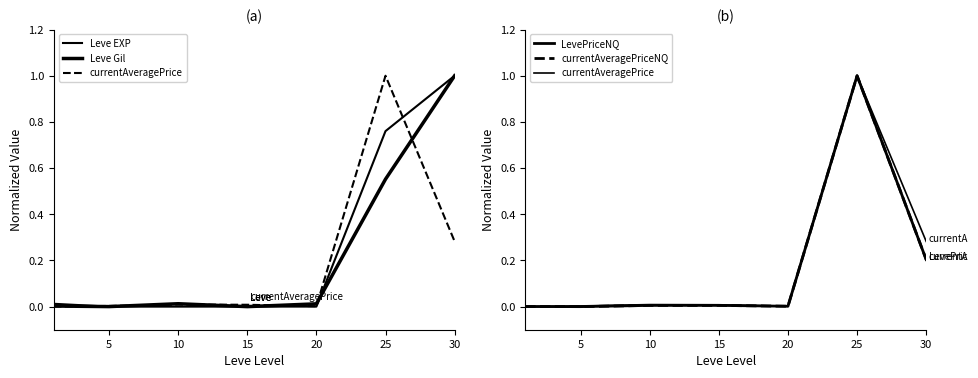

What is the difference between the second highest and second lowest values in the currentAveragePrice series?

0.3